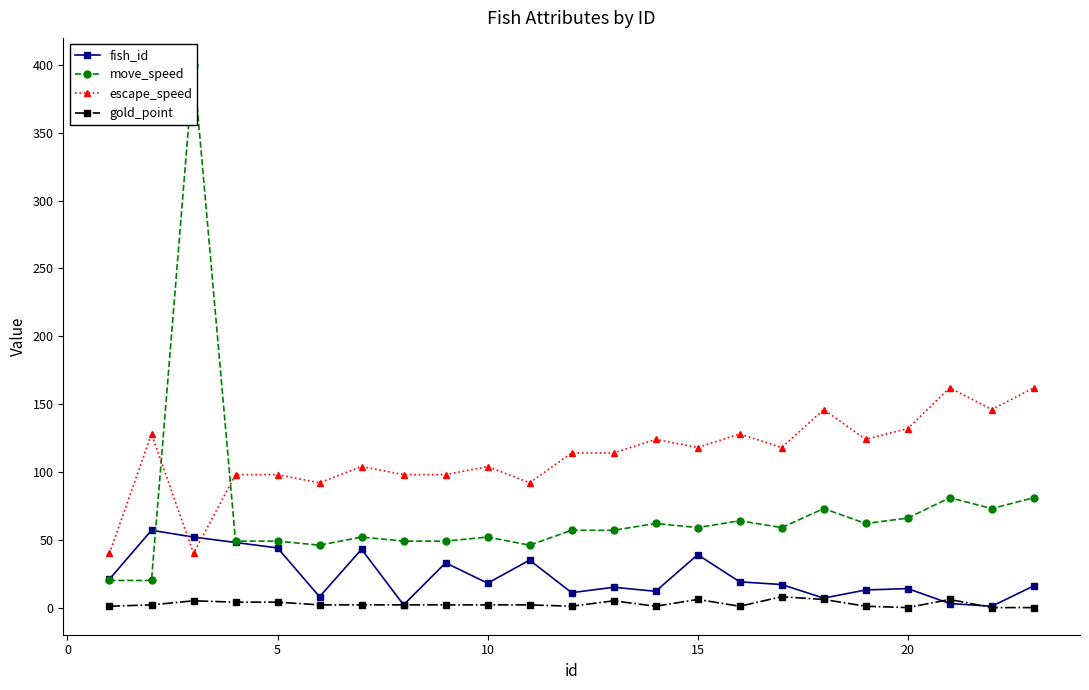

True or false: fish_id has more than 2 points higher than both neighbors.

True